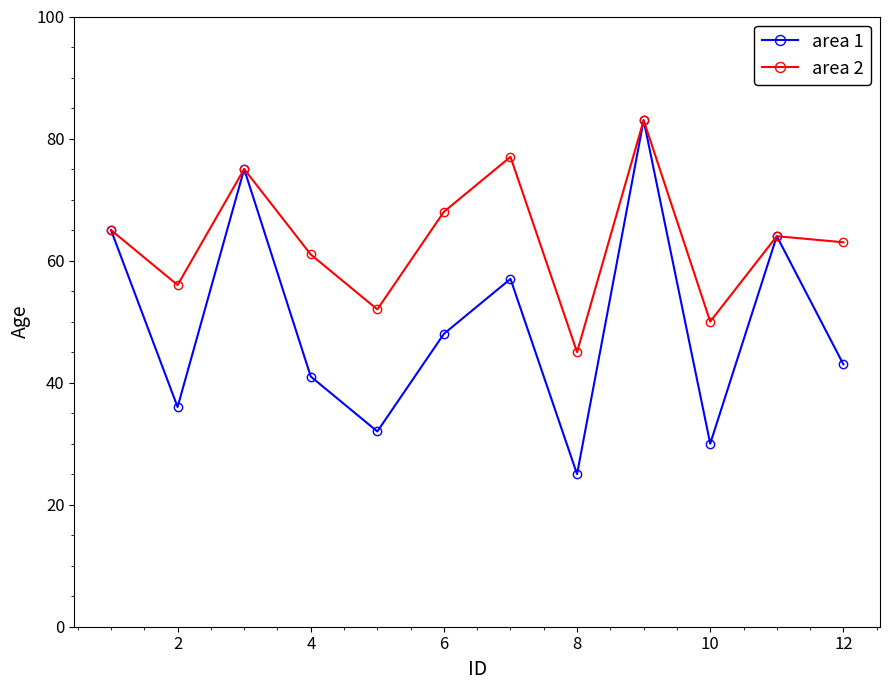

What is the maximum value shown in the chart?

83